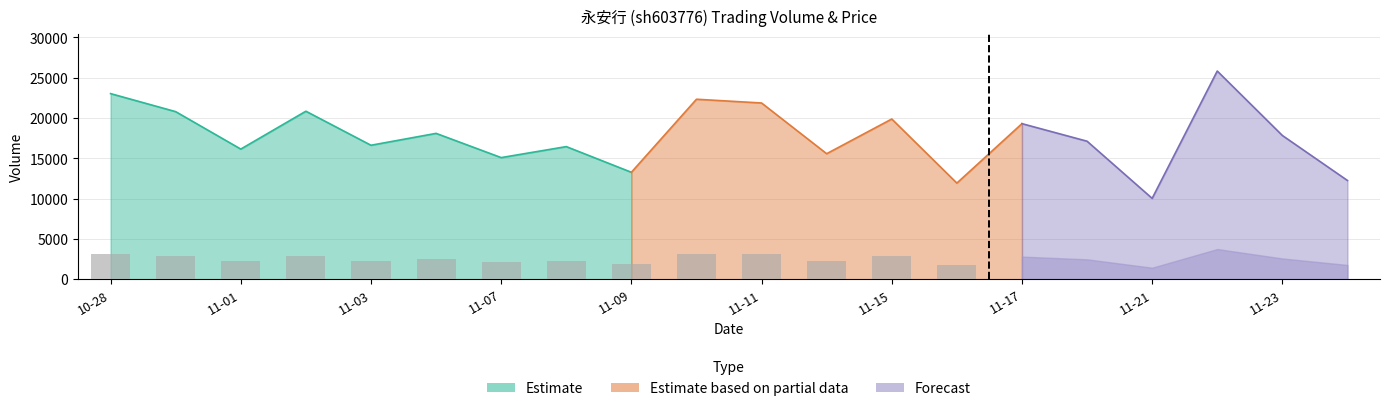

Which category has the lowest value in the volume series?

2022-11-21